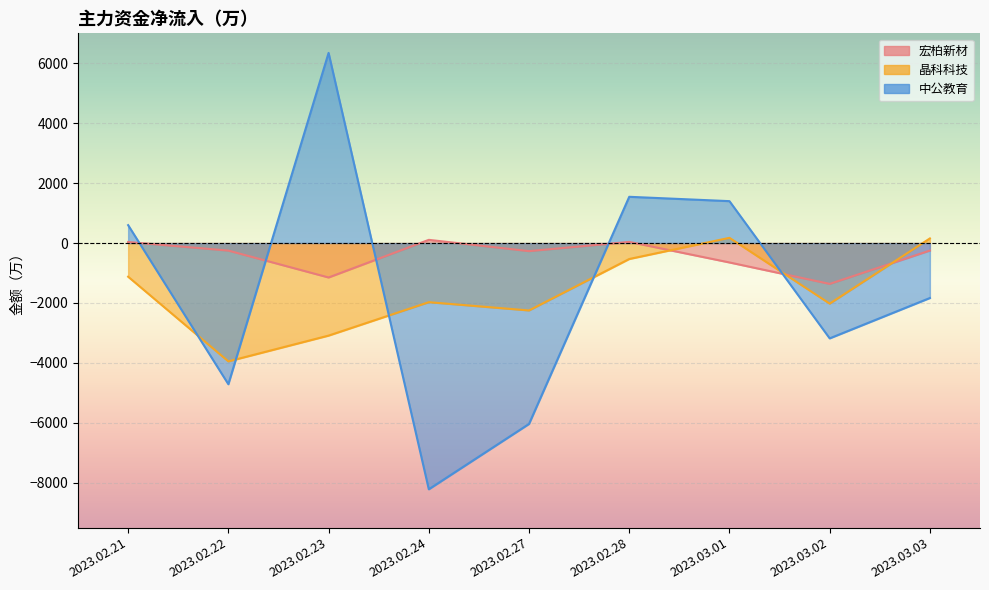

What is the approximate value of 中公教育 at 2023.03.01?

1398.5